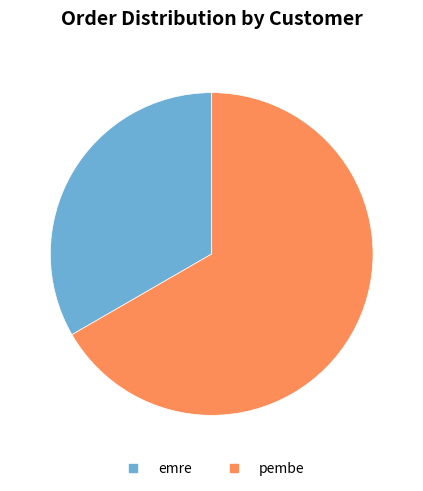

Rank the categories by value from lowest to highest.

emre, pembe